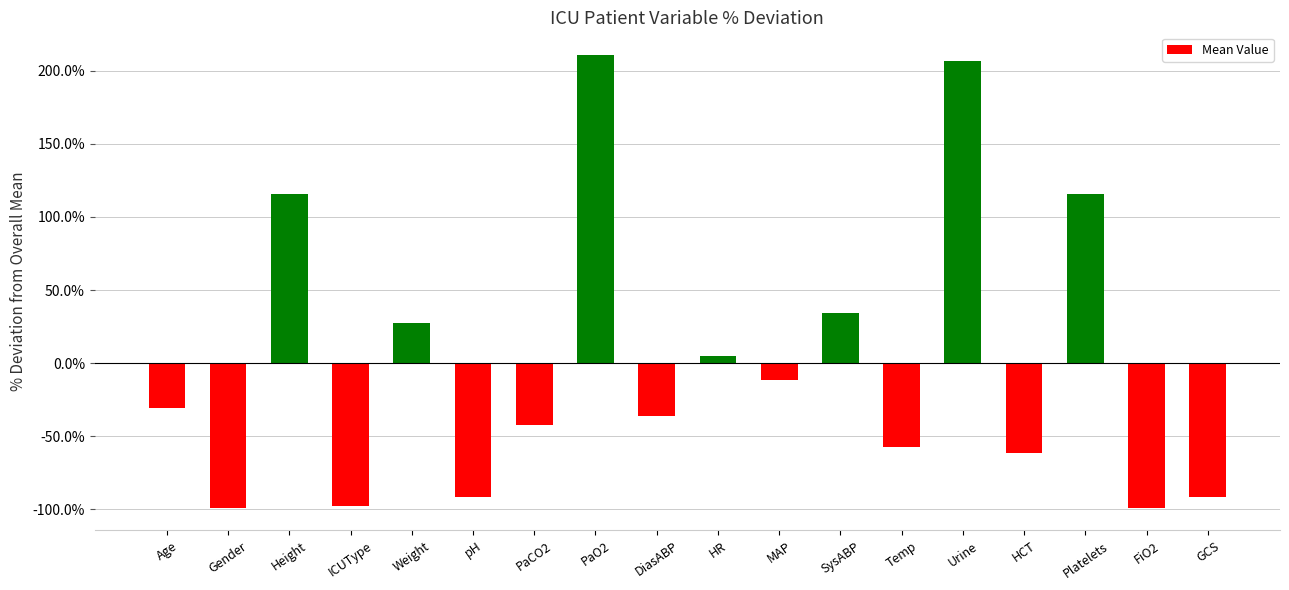

What value does the data have at Height?

115.9